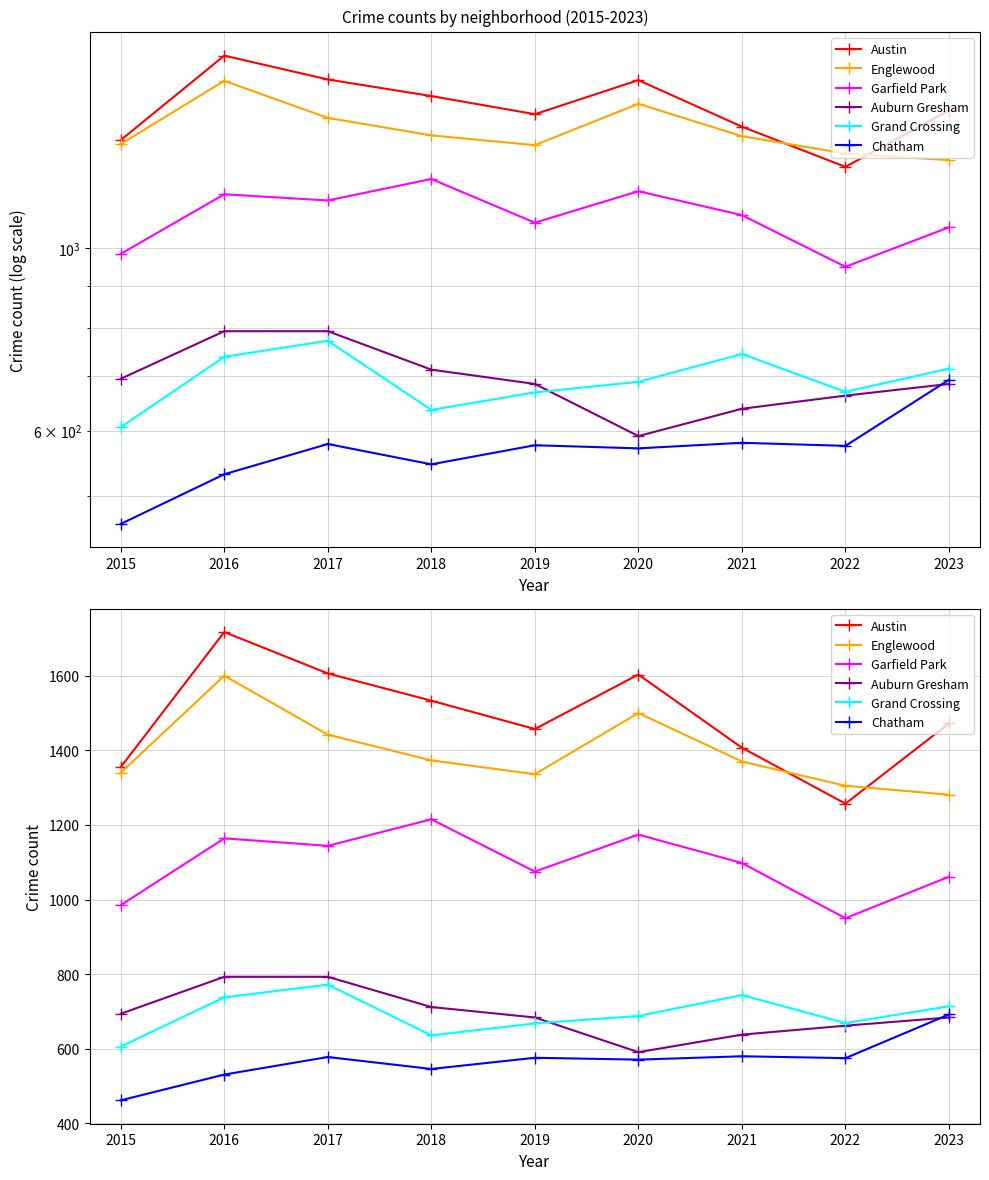

What is the value of the Austin point at the 9th from the left?

1472